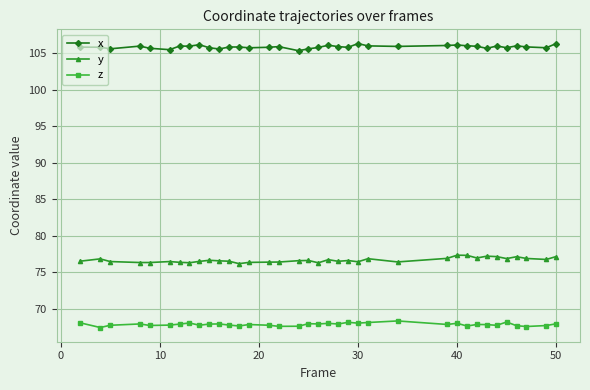

What is the minimum value shown in the chart?

67.4